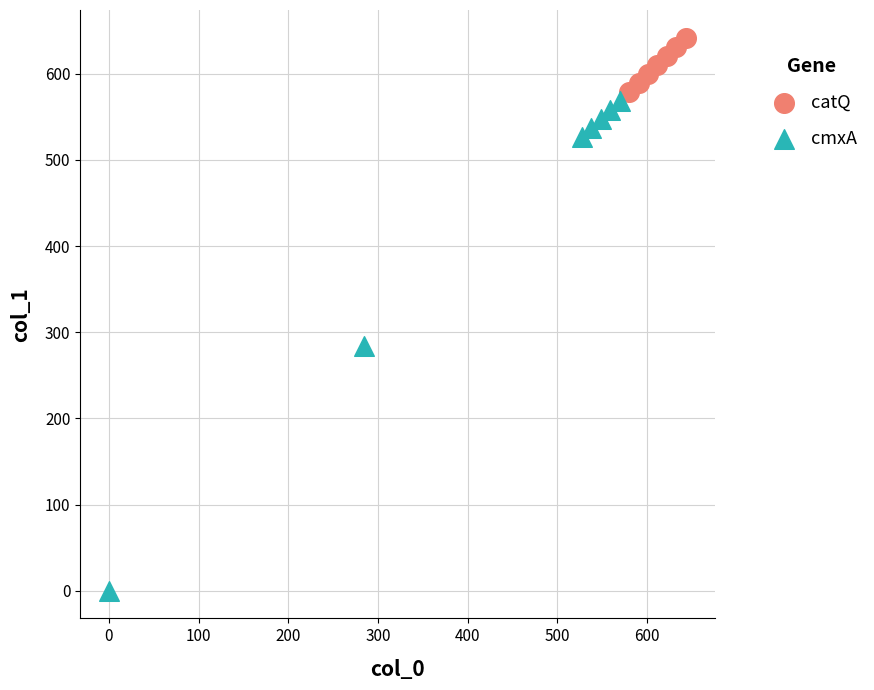

Which series reaches the minimum Y coordinate?

cmxA